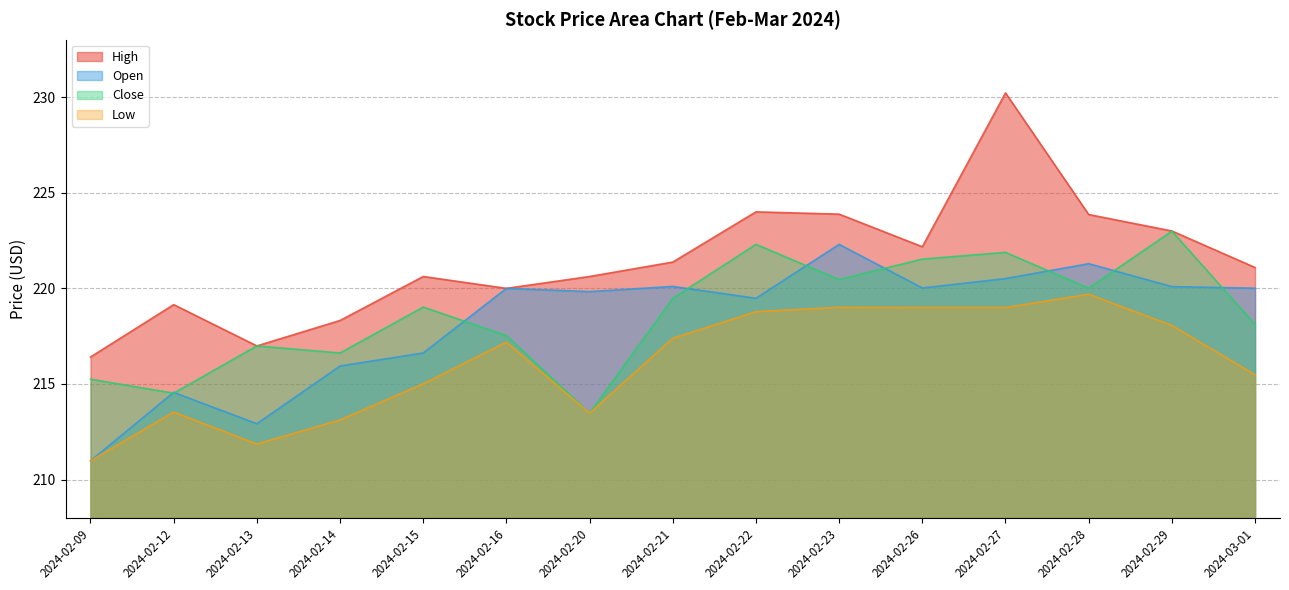

Is the value of Low at 2024-02-29 greater than the value of Open at 2024-02-29?

No